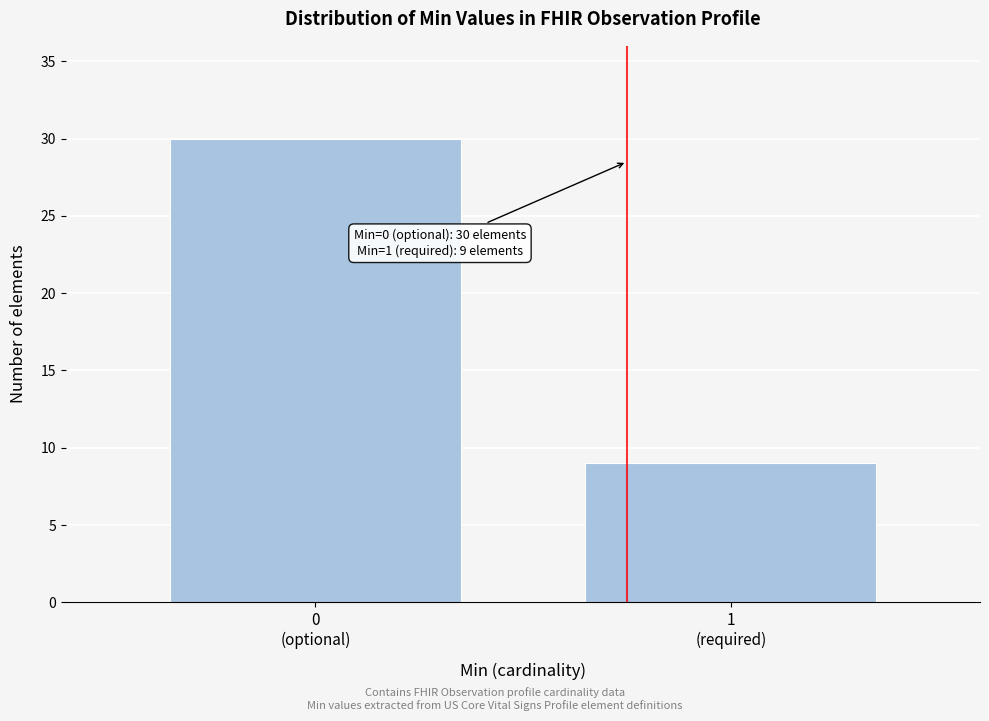

Reading right to left, transcribe all the data shown in this chart.

9	30